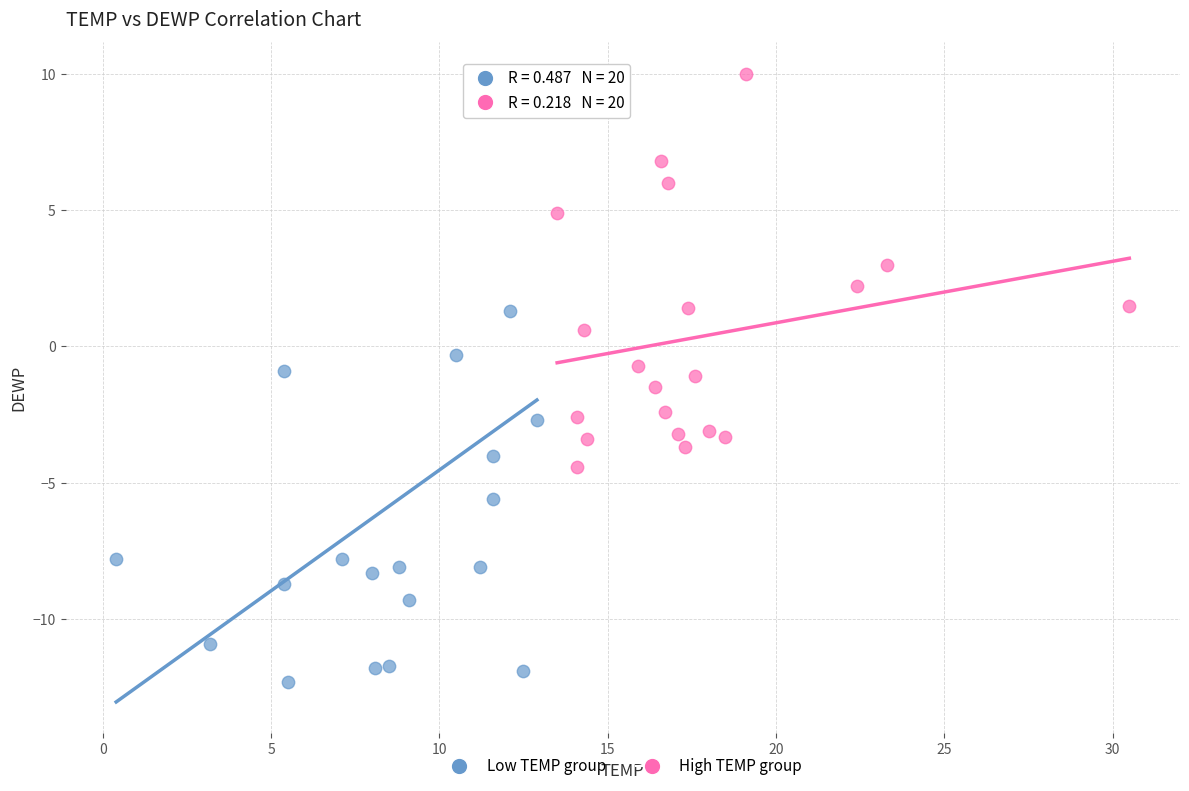

Which series reaches the minimum Y coordinate?

Low TEMP group